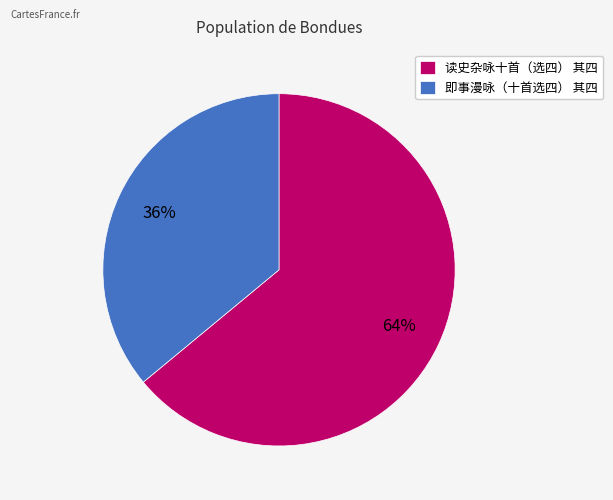

Do 读史杂咏十首（选四） 其四 and 即事漫咏（十首选四） 其四 together represent more than half of the pie?

Yes